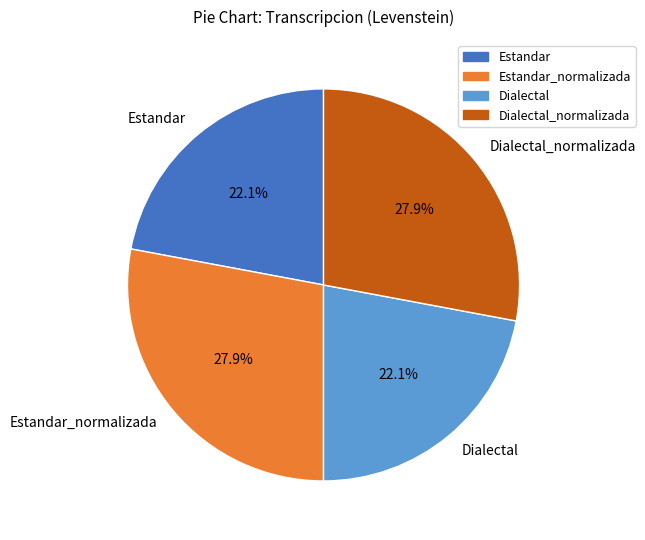

To the nearest percent, what is the difference between the Estandar and Estandar_normalizada slice percentages?

6%